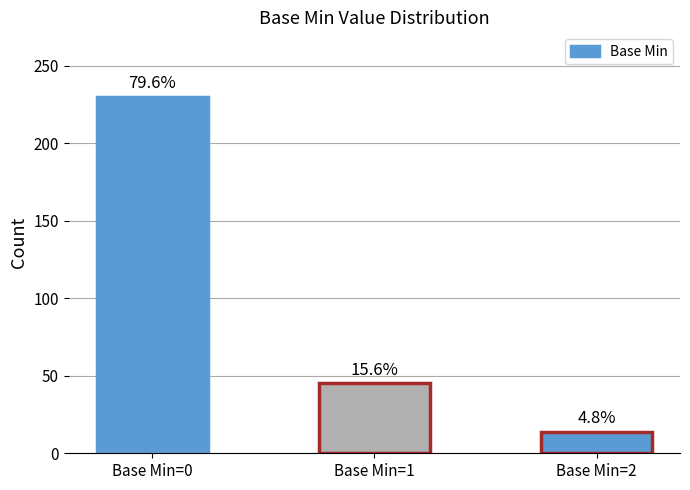

At which label is the value closest to 122?

Base Min=1